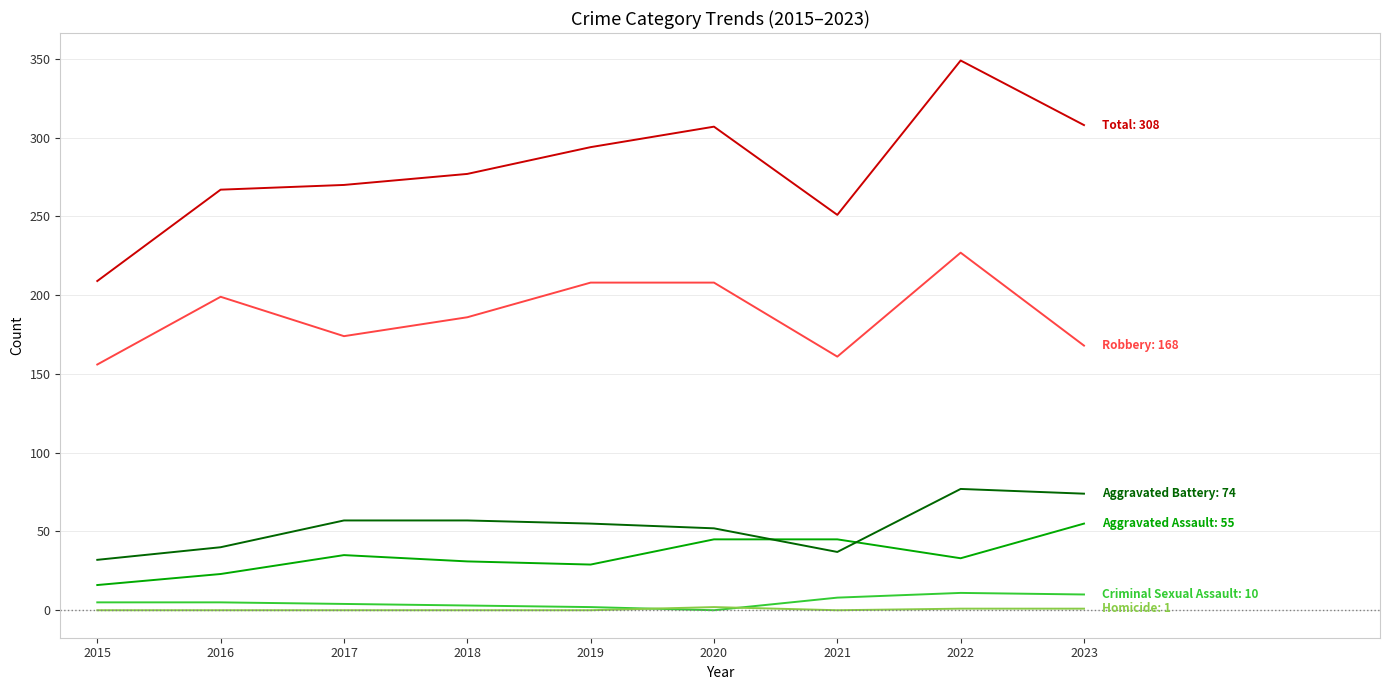

At which category is the sum across all series the highest?

2022